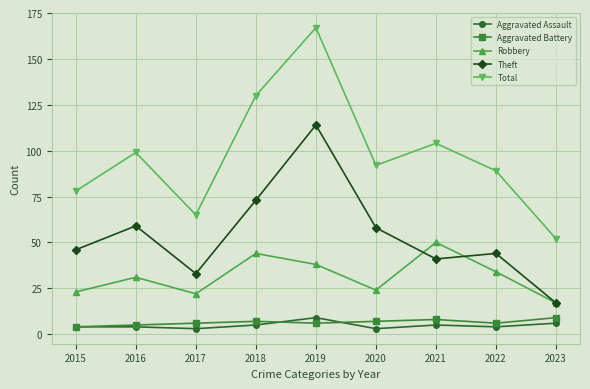

At 2018, list the series in order from largest to smallest.

Total, Theft, Robbery, Aggravated Battery, Aggravated Assault